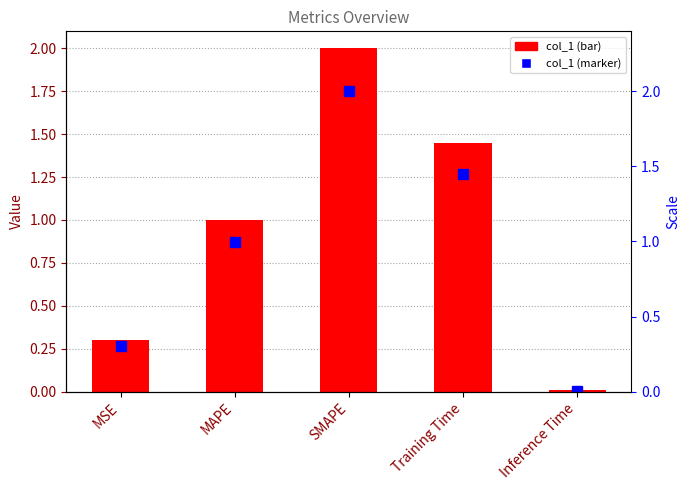

What is the difference between the col_1 values at MAPE and MSE?

0.7